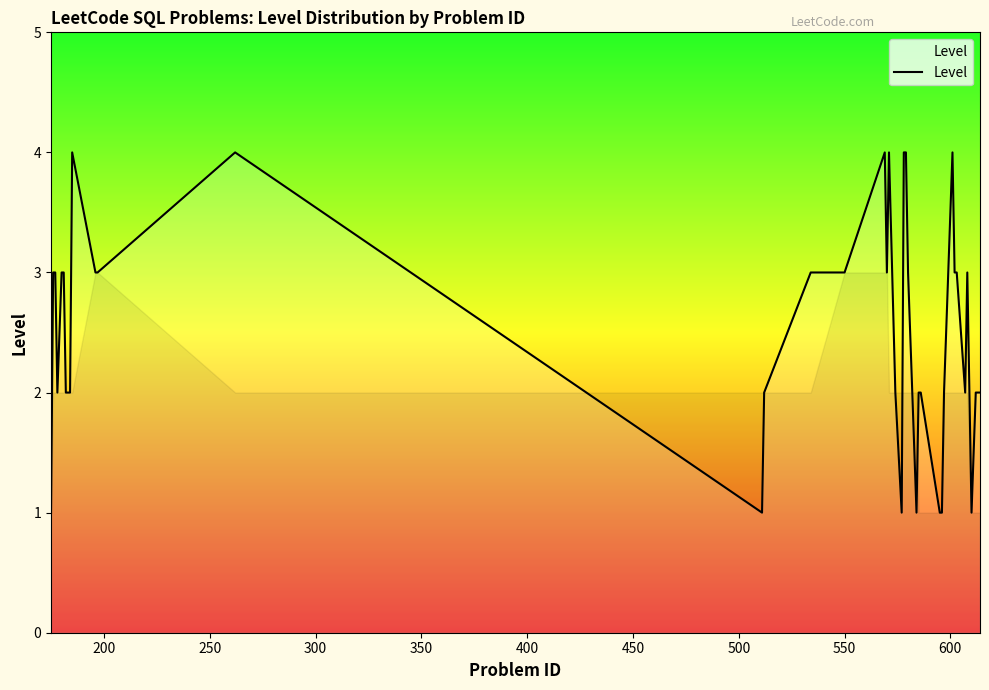

What is the difference between the maximum and minimum values?

3